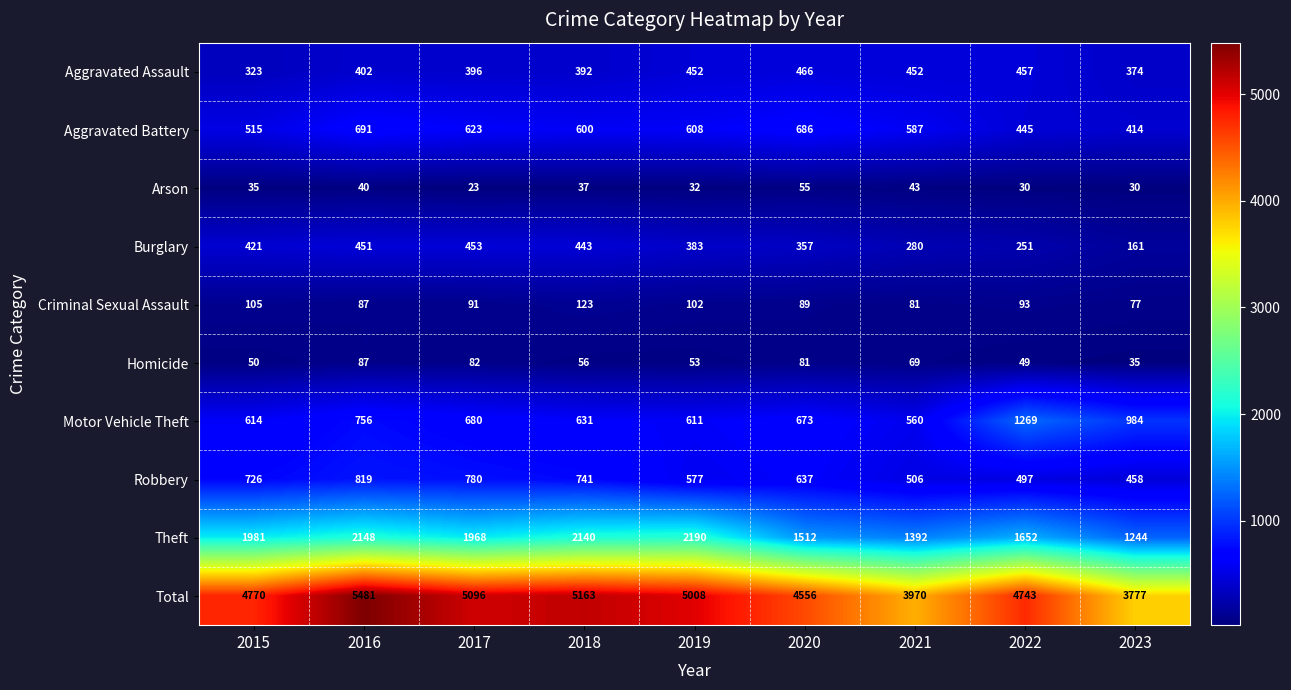

Is it true that Total equals 2222 at 2020?

False